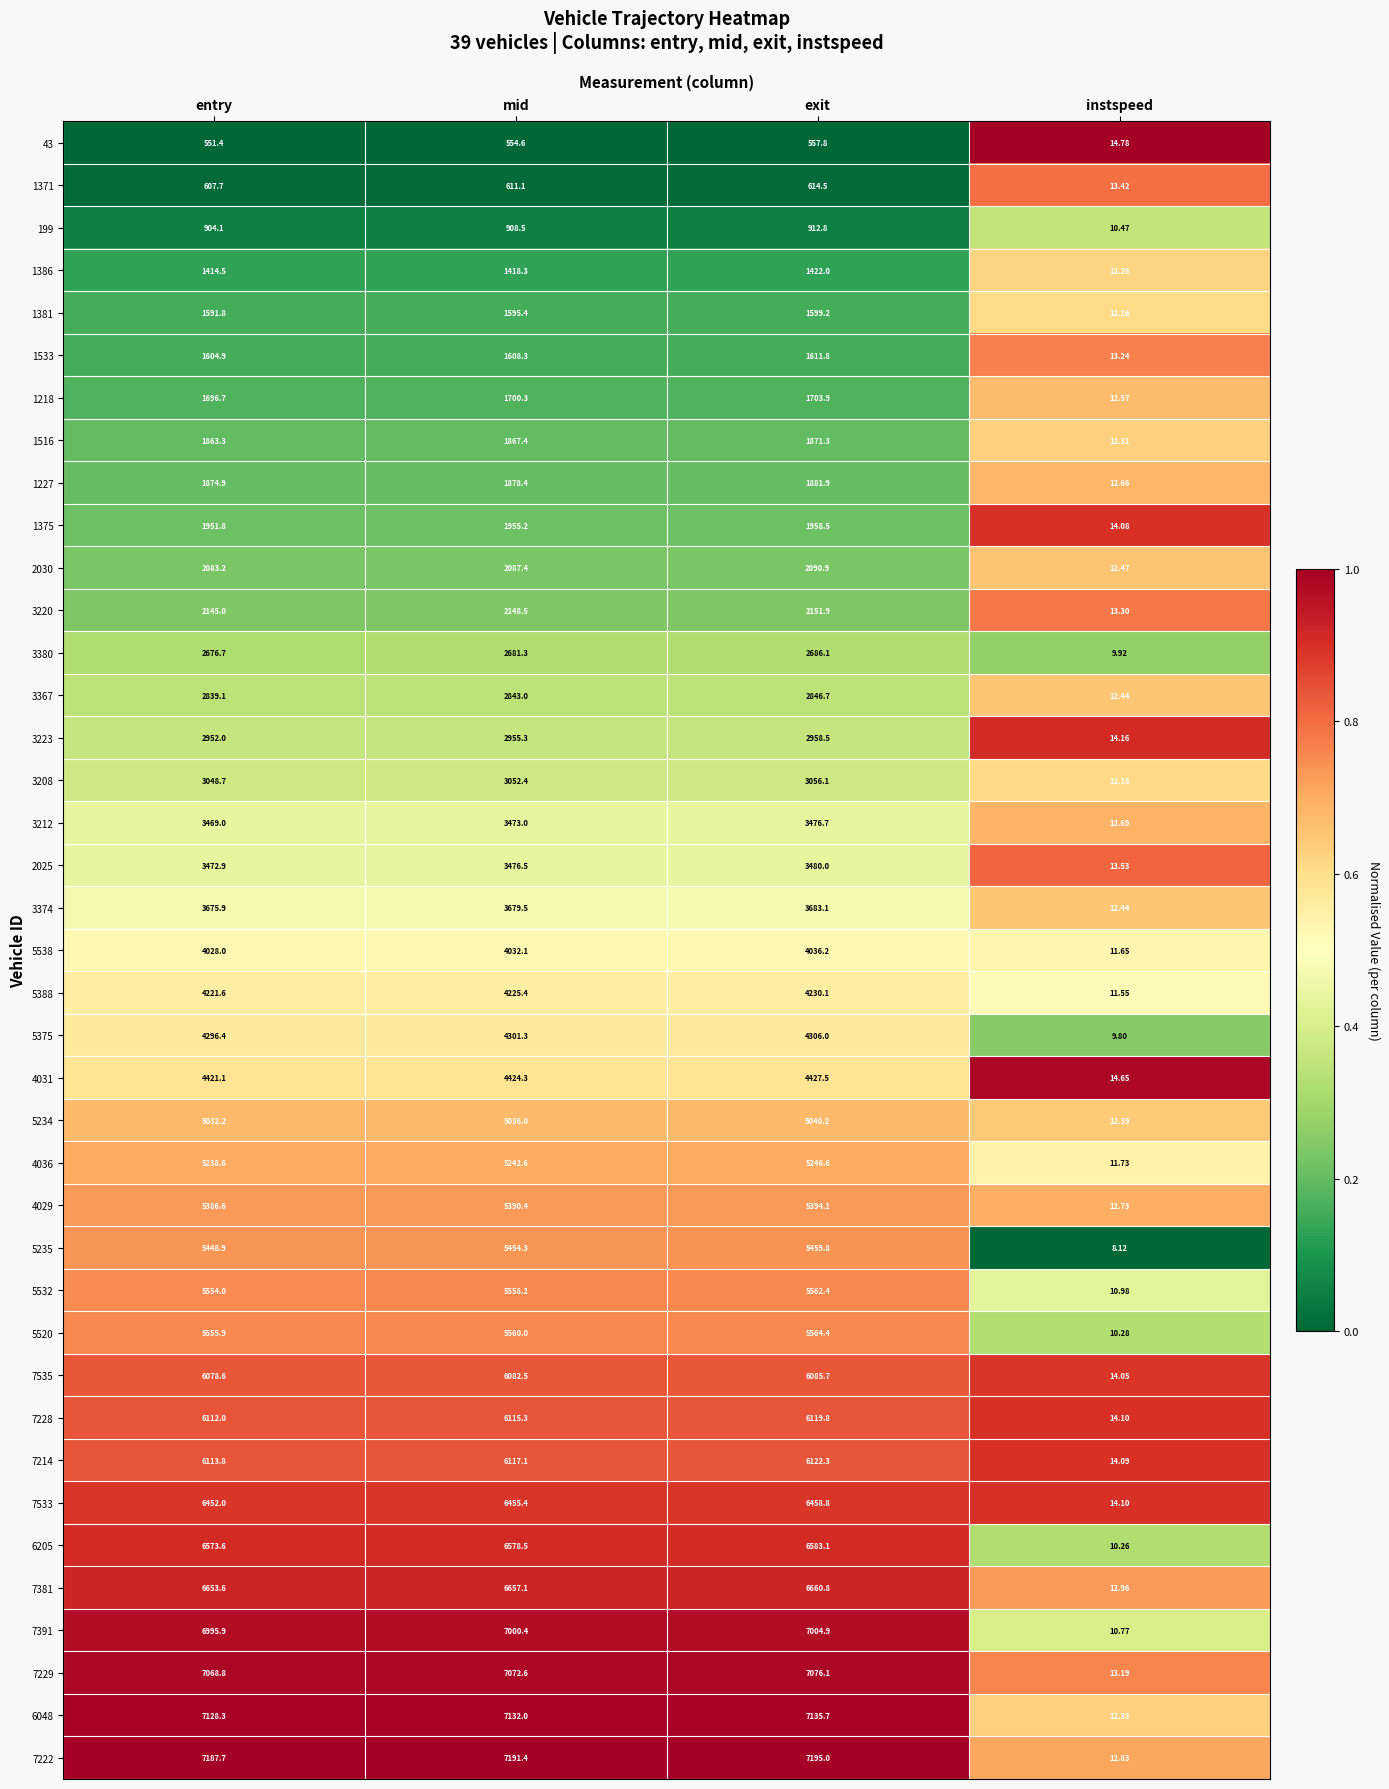

At which category does the chart reach its peak across all series?

exit